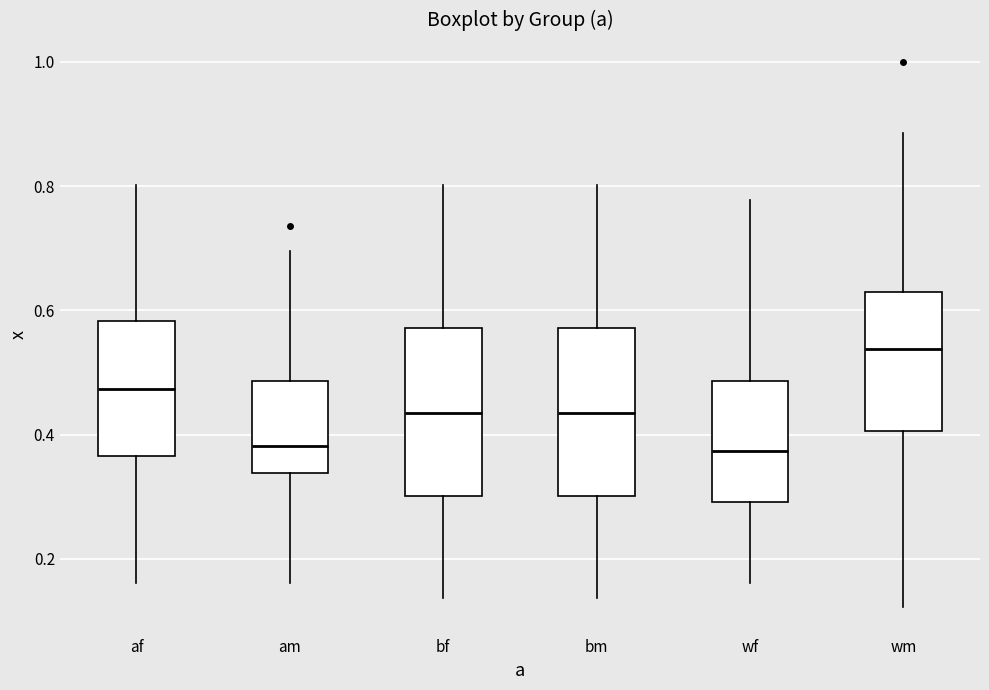

Reading left to right, read every box against the y-axis: the position of its median line, the range the box covers, and the ends of its whiskers. The values are not printed on the chart, so give them approximately, as read against the axis.

af: median 0.48, box 0.36 to 0.58, whiskers 0.16 to 0.80
am: median 0.38, box 0.34 to 0.48, whiskers 0.16 to 0.70
bf: median 0.44, box 0.30 to 0.58, whiskers 0.14 to 0.80
bm: median 0.44, box 0.30 to 0.58, whiskers 0.14 to 0.80
wf: median 0.38, box 0.30 to 0.48, whiskers 0.16 to 0.78
wm: median 0.54, box 0.40 to 0.62, whiskers 0.12 to 0.88